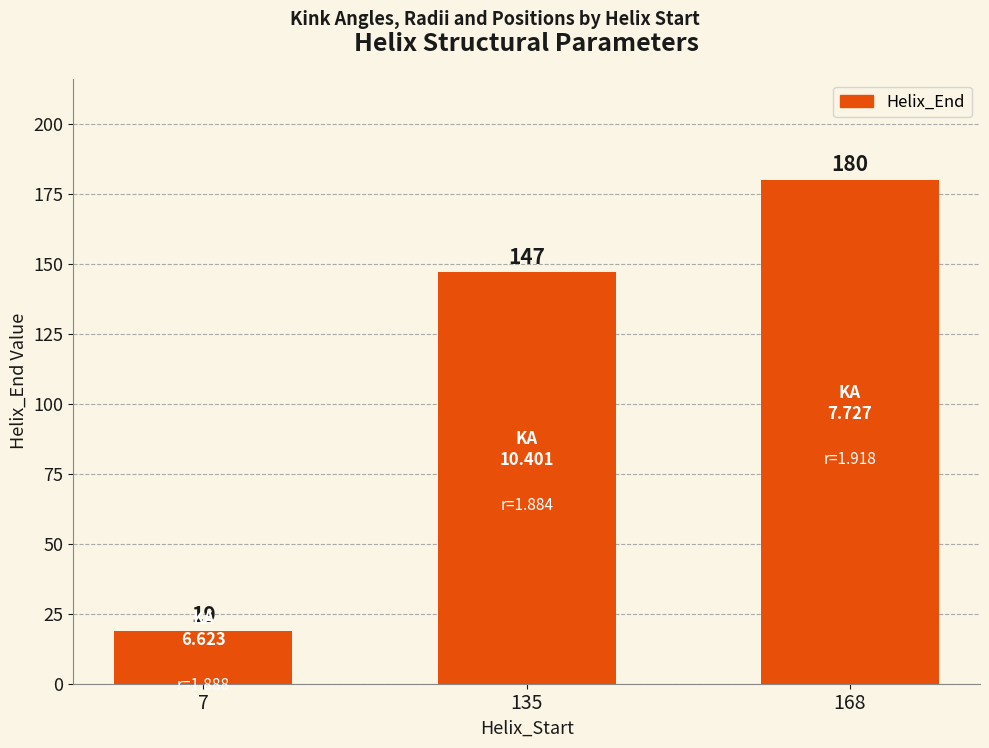

Which label corresponds to the largest value in the chart?

168